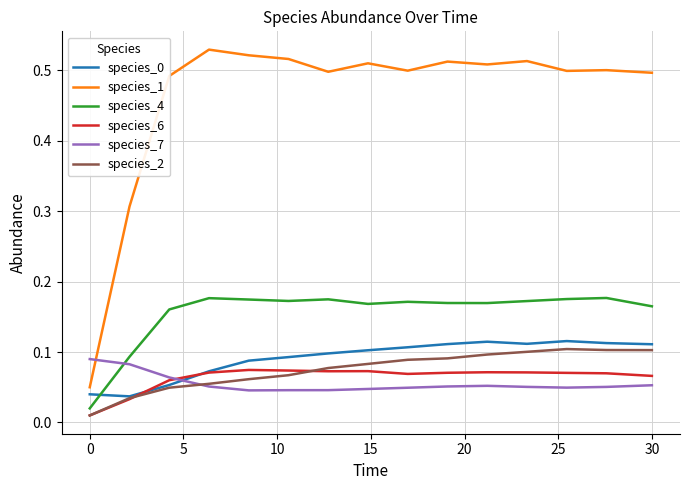

True or false: species_1 and species_4 cross at least once.

False